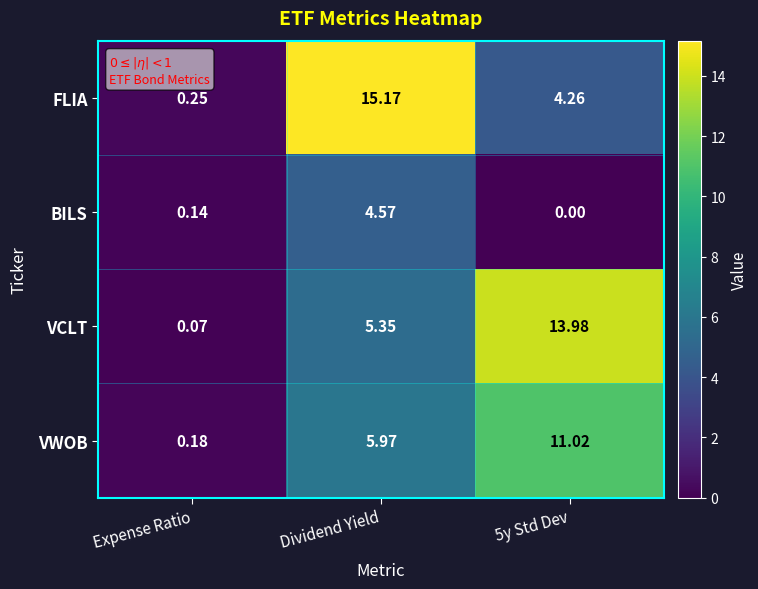

Rank the series by their maximum value, from lowest to highest.

BILS, VWOB, VCLT, FLIA